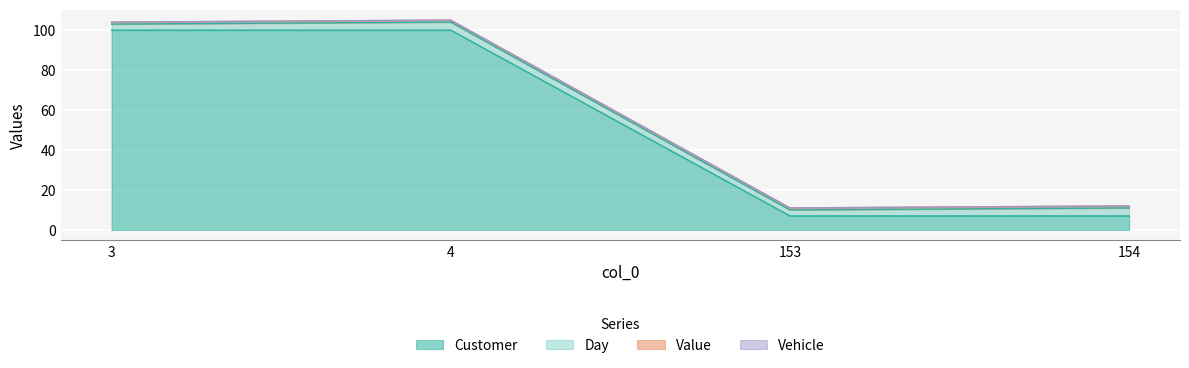

Rank the series by their maximum value, from lowest to highest.

Vehicle, Value, Day, Customer